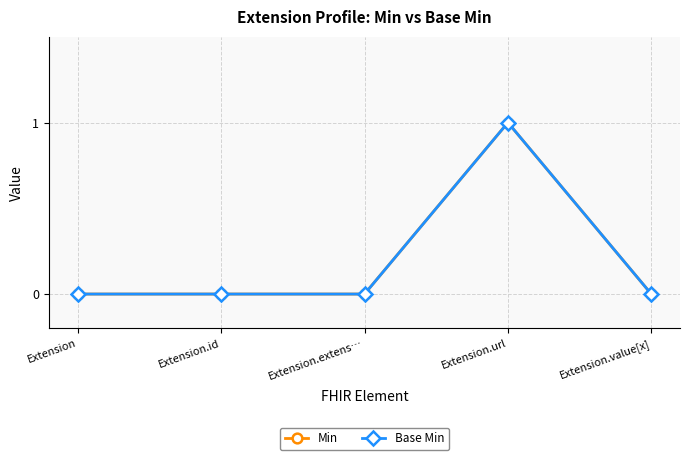

Does the chart display data point markers on the line(s)?

Yes